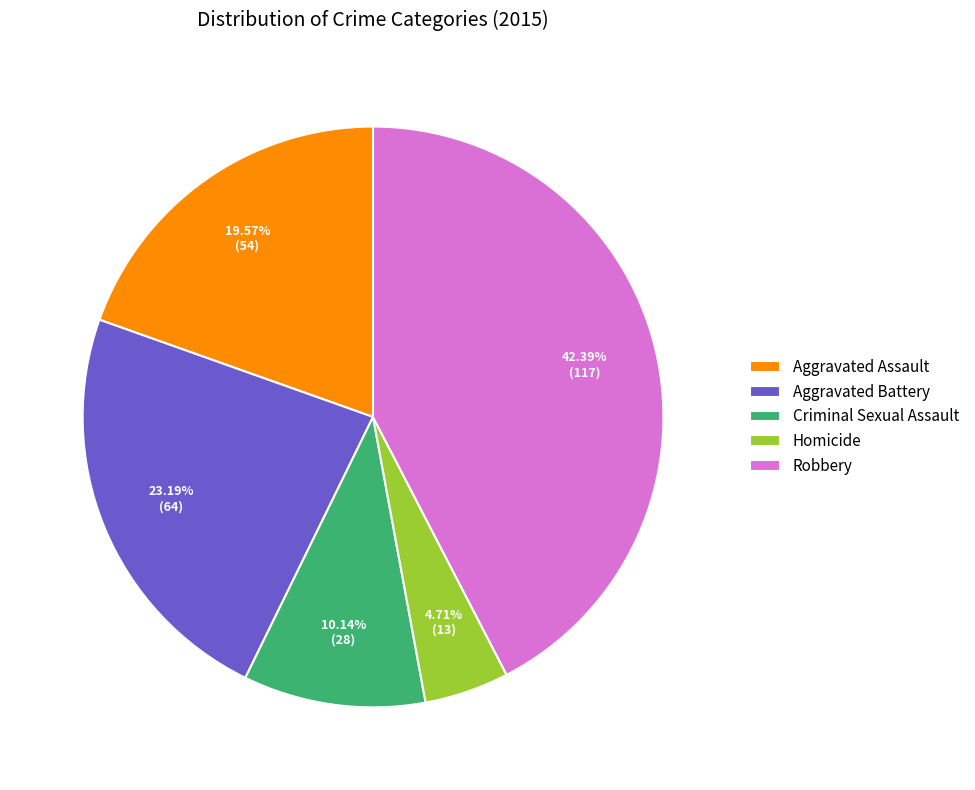

Rank the categories by value from highest to lowest.

Robbery, Aggravated Battery, Aggravated Assault, Criminal Sexual Assault, Homicide